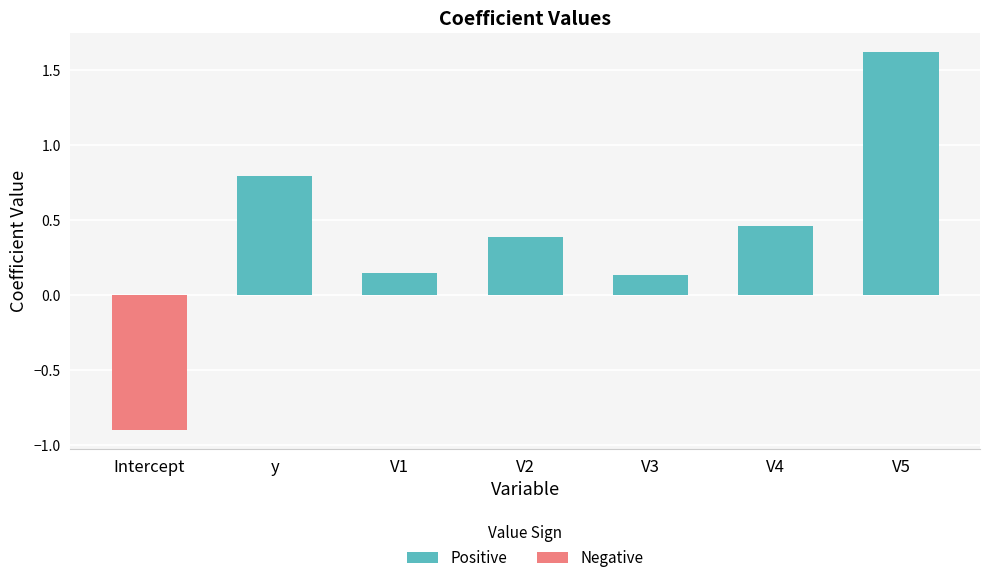

What is the difference between the maximum and minimum values?

2.5